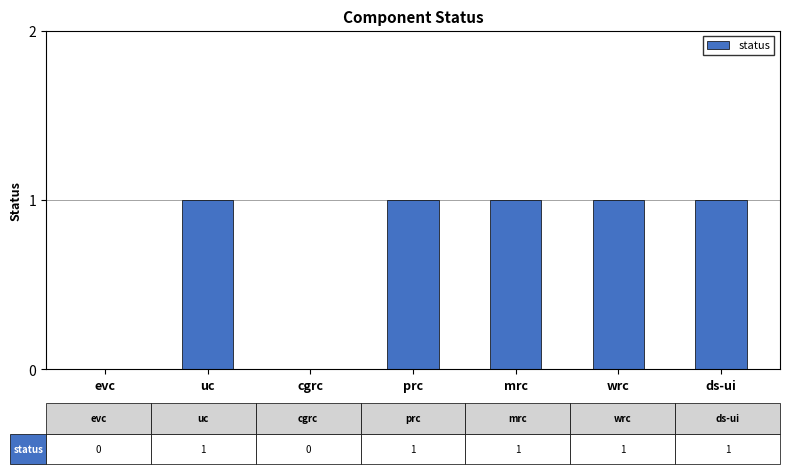

Which has a higher value, mrc or evc?

mrc